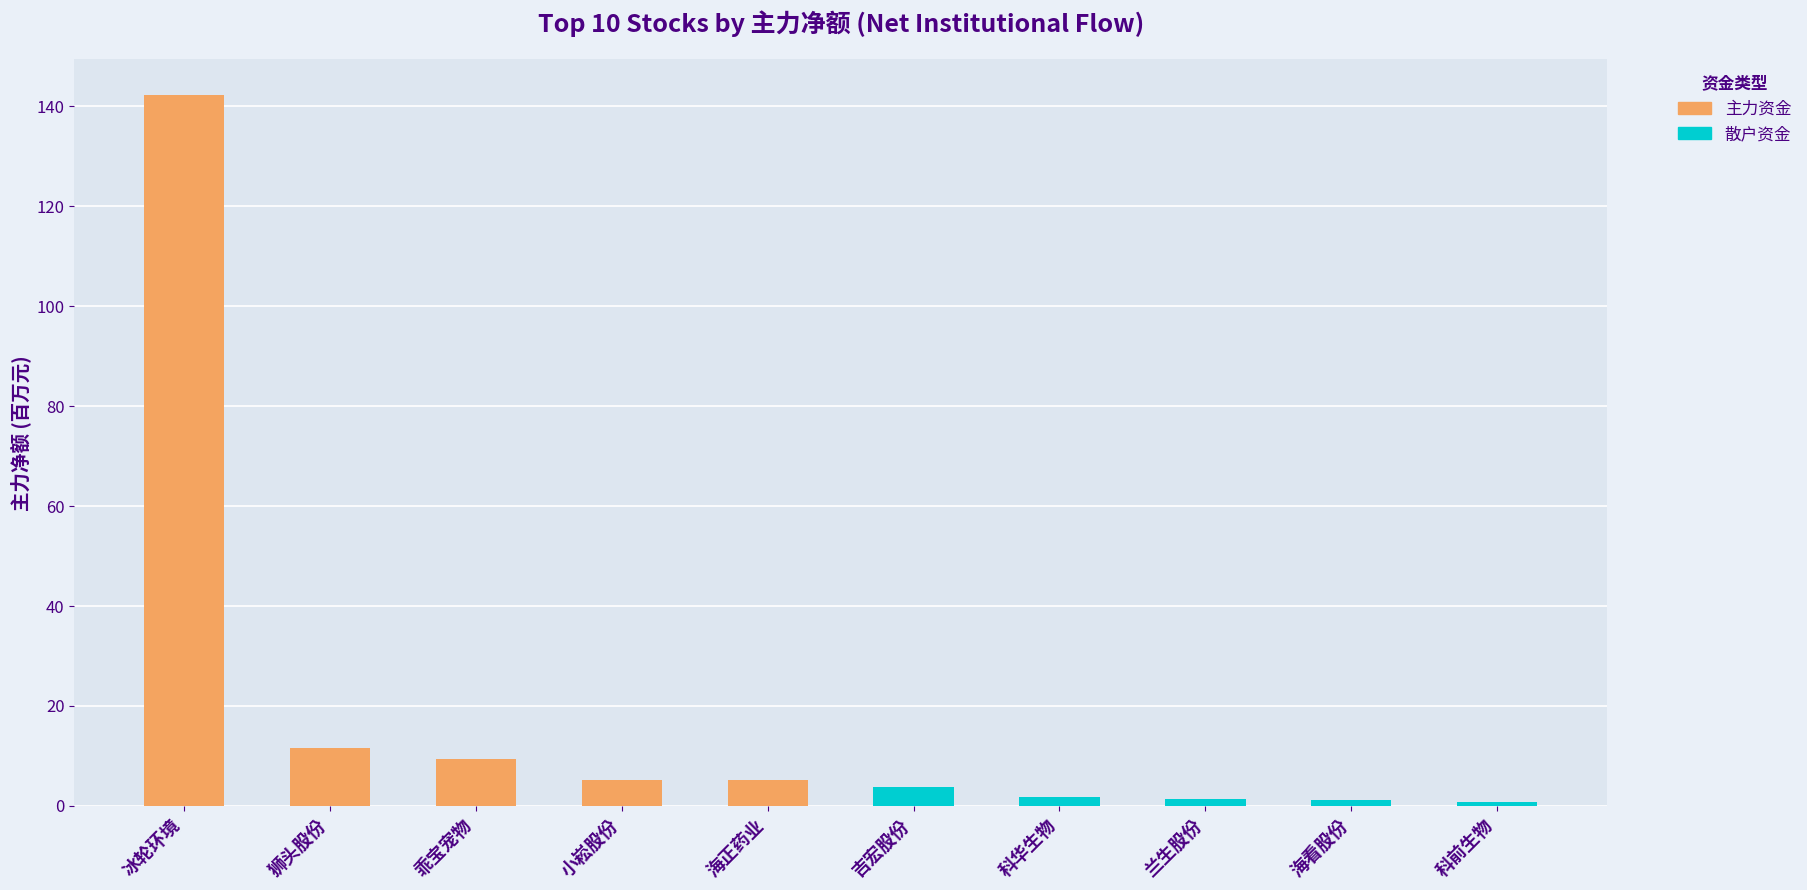

The value at 海看股份 is 1.1. True or false?

True